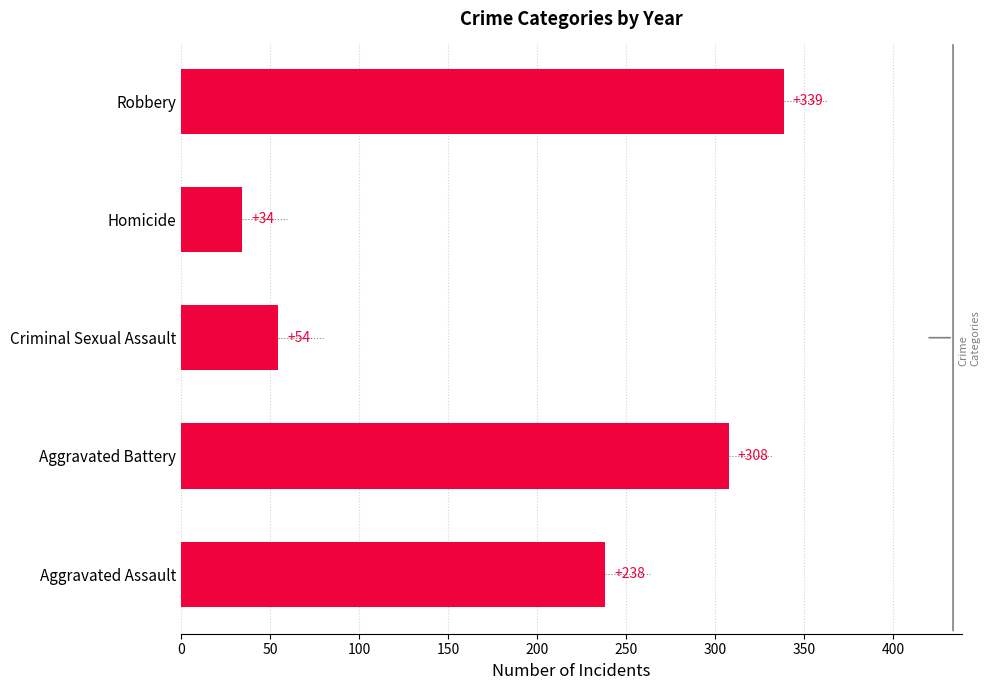

Are the bars horizontal?

Yes